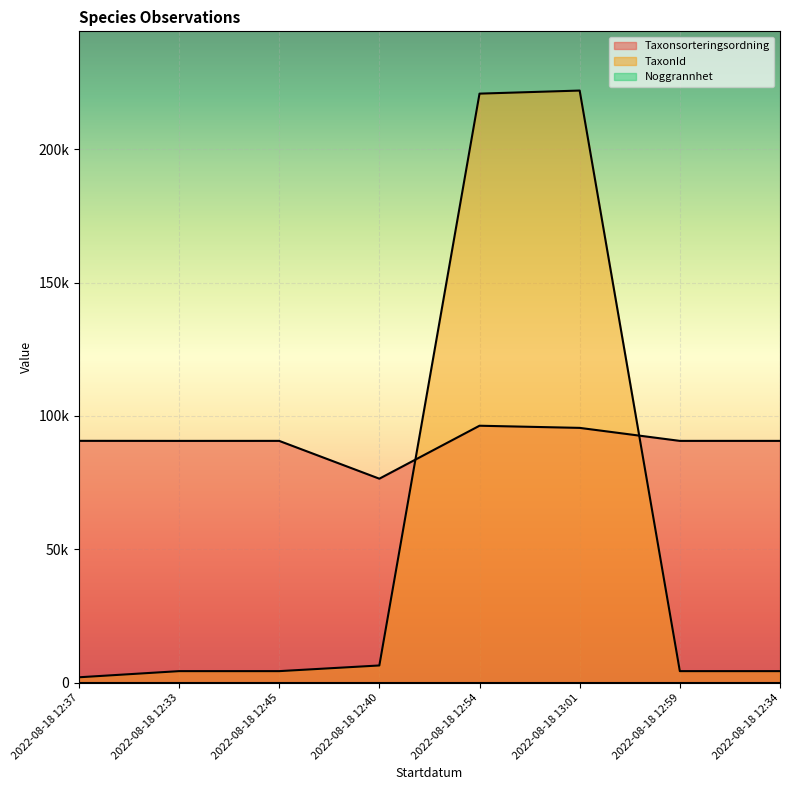

Rank the categories by Taxonsorteringsordning value from highest to lowest.

2022-08-18 12:54, 2022-08-18 13:01, 2022-08-18 12:37, 2022-08-18 12:45, 2022-08-18 12:59, 2022-08-18 12:34, 2022-08-18 12:33, 2022-08-18 12:40